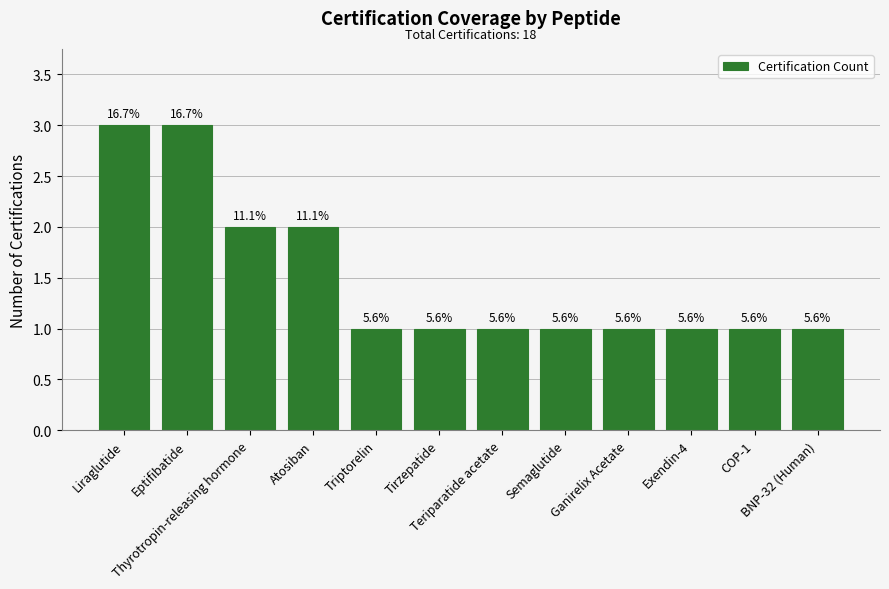

What position from the left is Ganirelix Acetate?

9